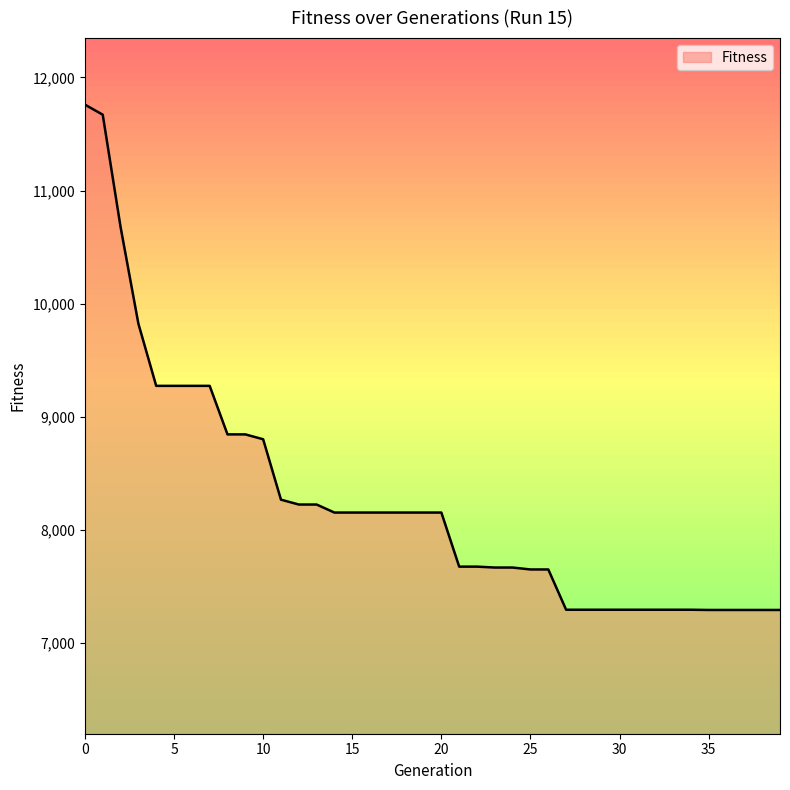

What is the difference between the maximum and minimum values?

4467